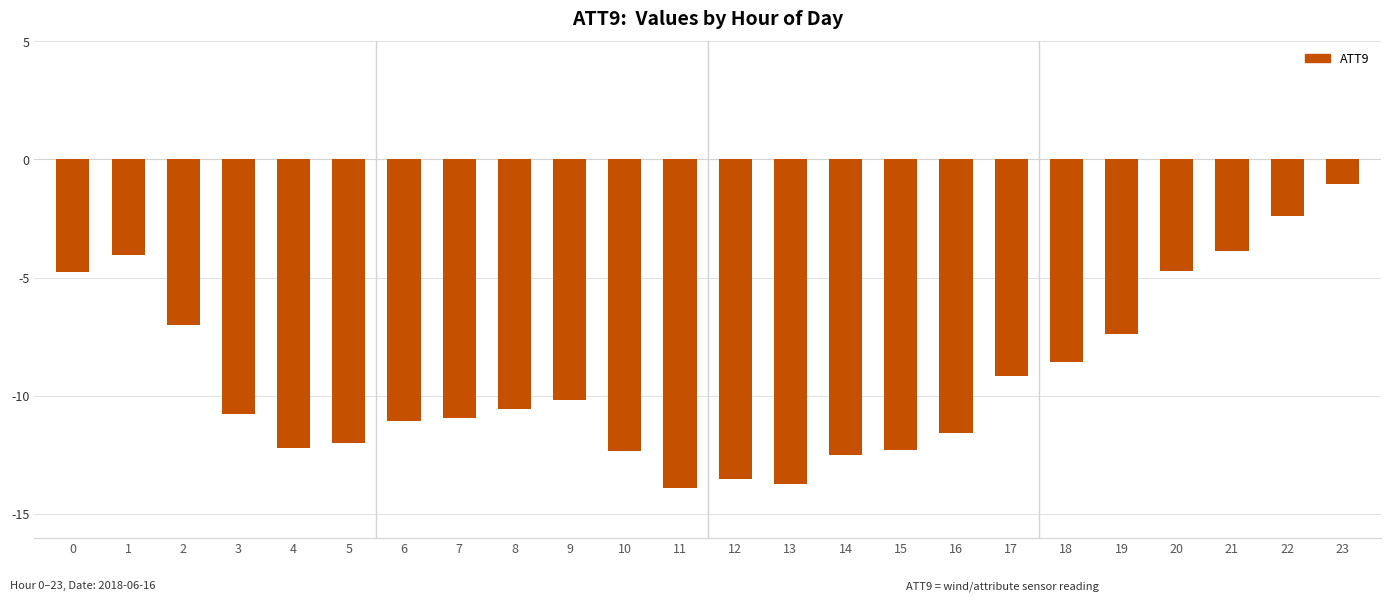

What is the minimum value shown in the chart?

-13.9